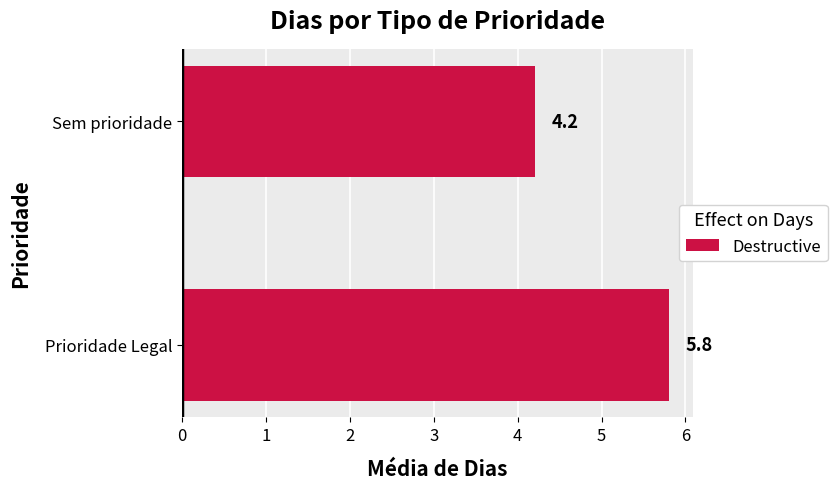

What is the minimum value shown in the chart?

4.2